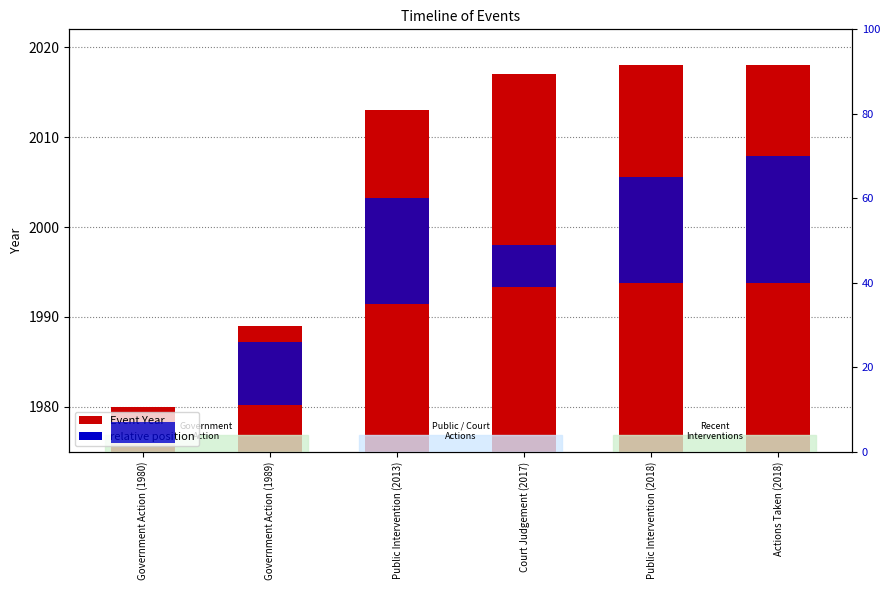

Which series has the widest spread of values?

Event Year